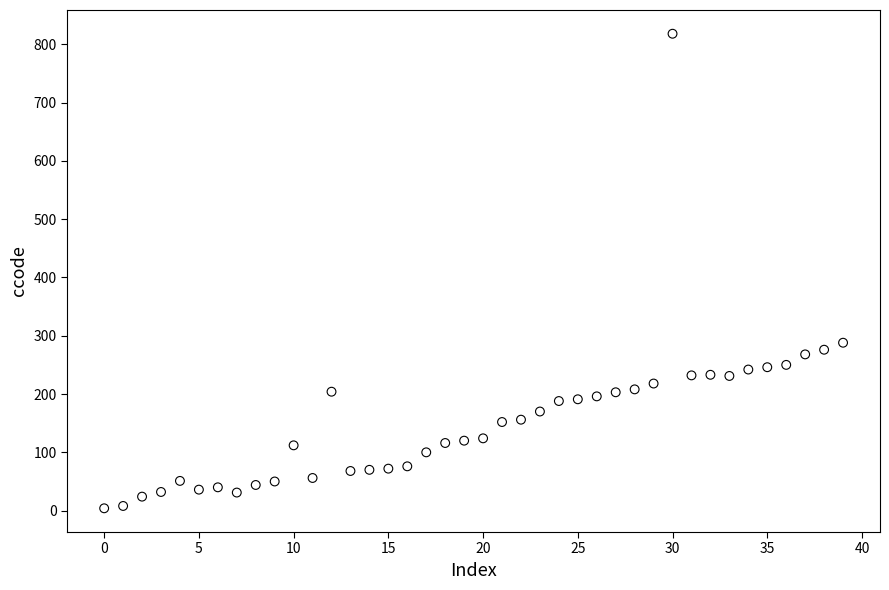

What Y value in the scatter plot is closest to 411?

288